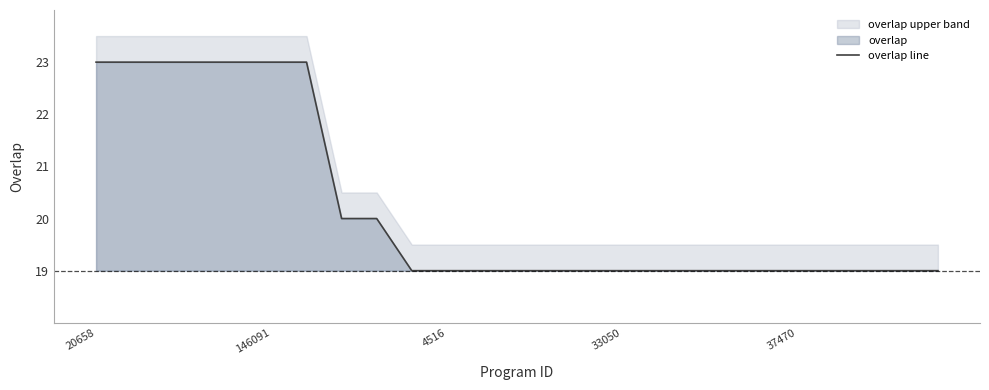

What is the approximate value at 12?

19